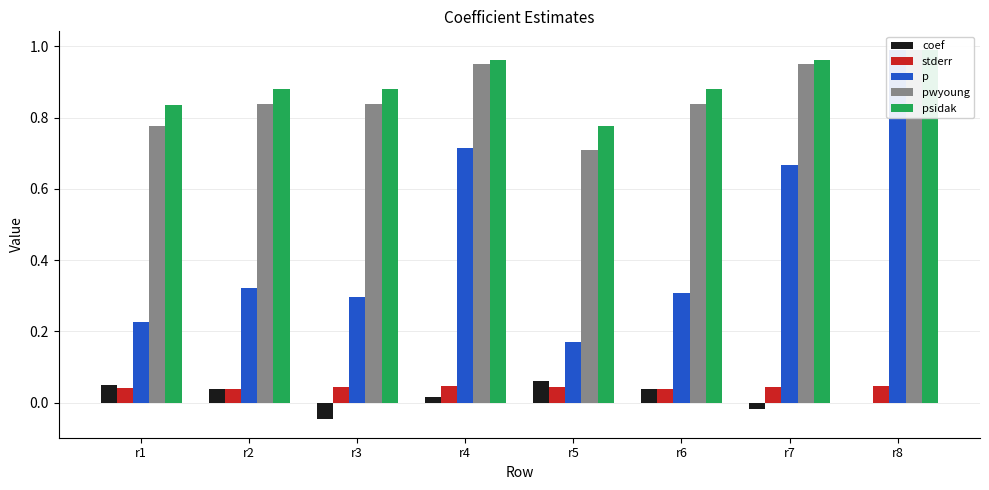

What is the maximum value for p?

1.0